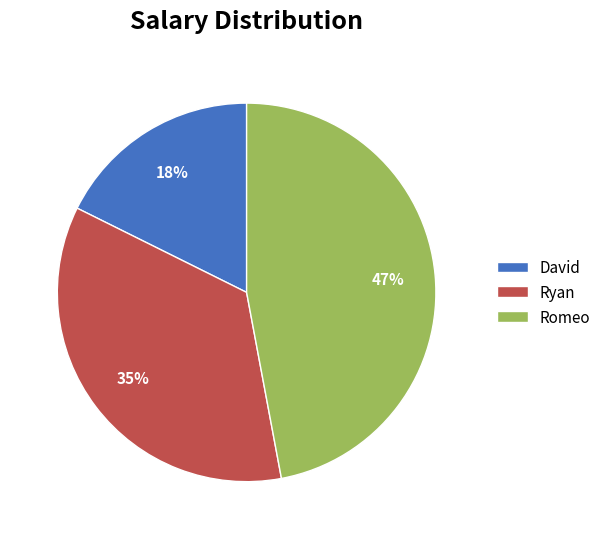

To the nearest percent, what is the difference between the largest and smallest slice percentages?

29%